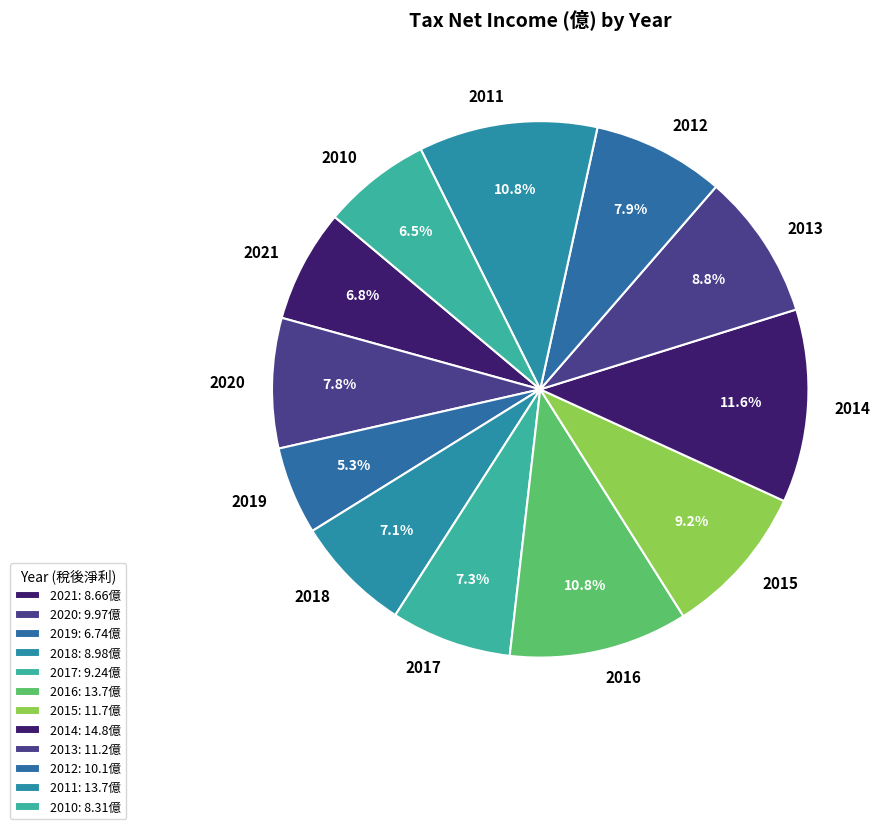

Is the sum of 2011 and 2010 greater than half?

No